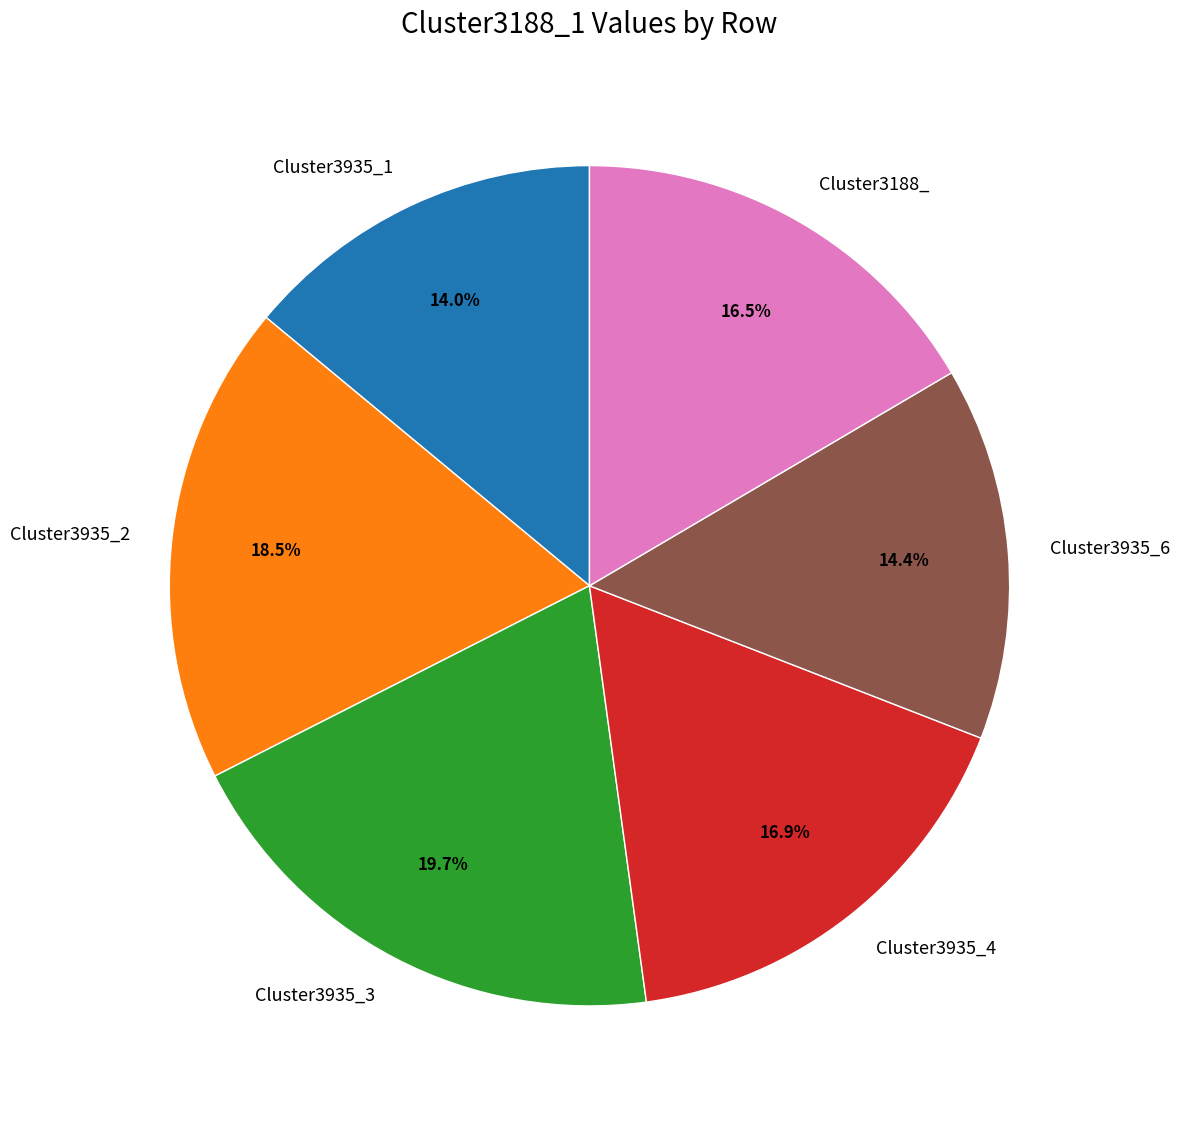

Which has a higher value, Cluster3935_2 or Cluster3935_4?

Cluster3935_2